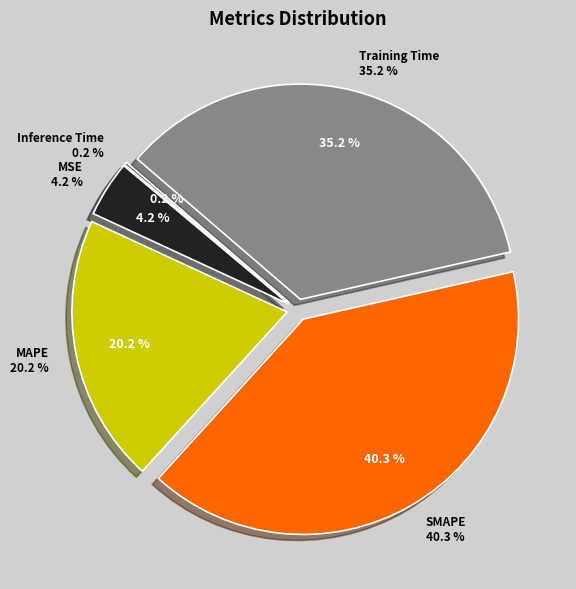

Combined, do MAPE and Inference Time account for over 50%?

No